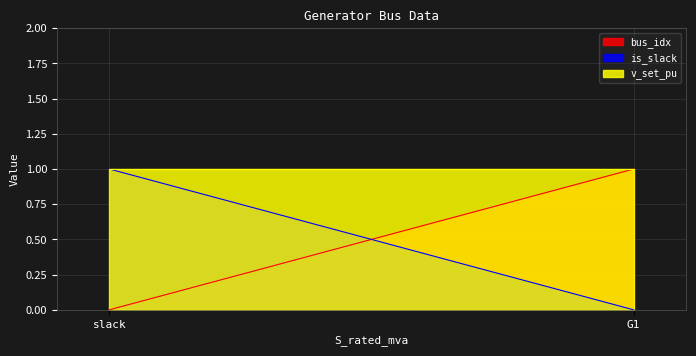

The bus_idx series shows 0 at slack. True or false?

True